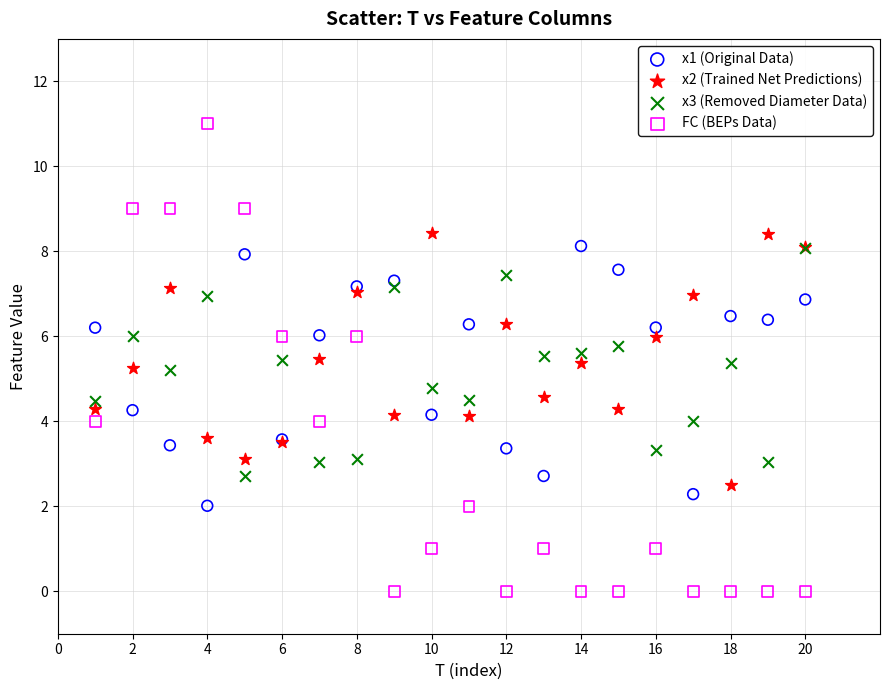

Which series reaches the maximum Y coordinate?

FC (BEPs Data)